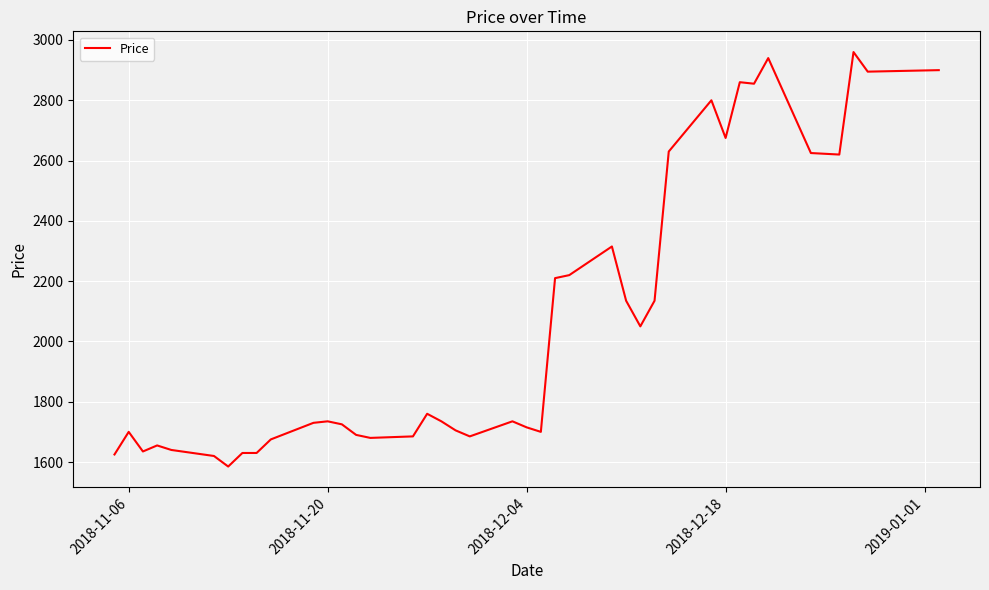

True or false: there are more than 1 points higher than both neighbors.

True